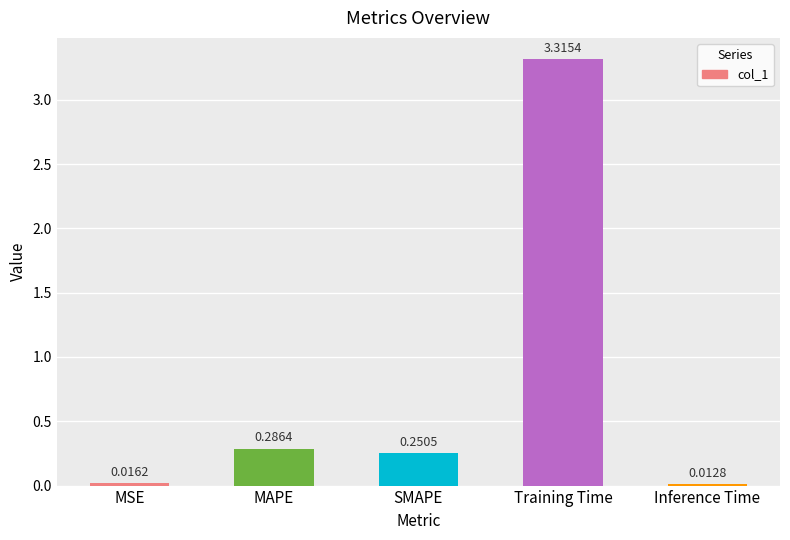

What position from the right is MSE?

5